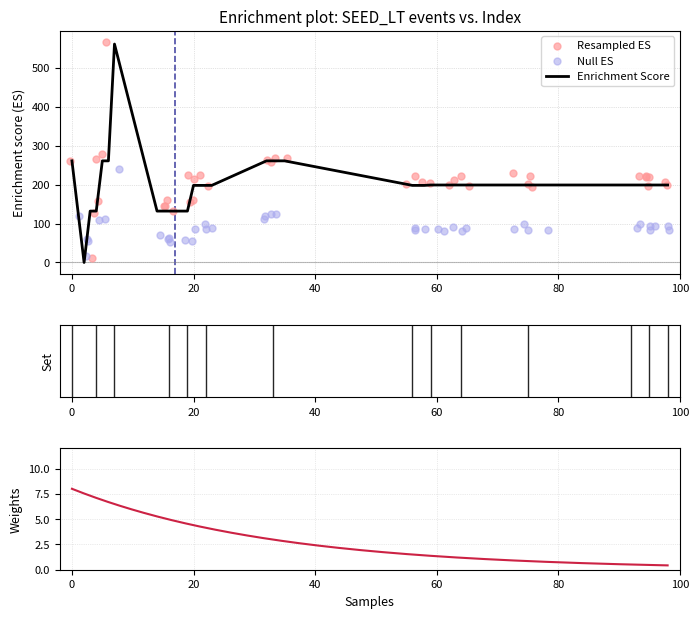

What is the change in value from 23 to 75?

+1